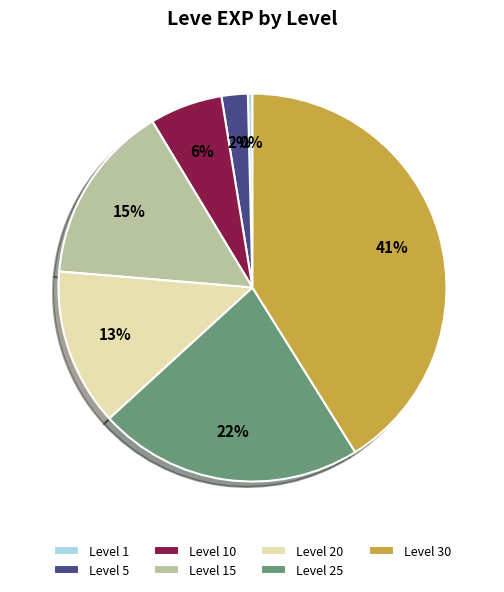

Approximately how many times larger is the value at Level 15 compared to Level 25?

0.7